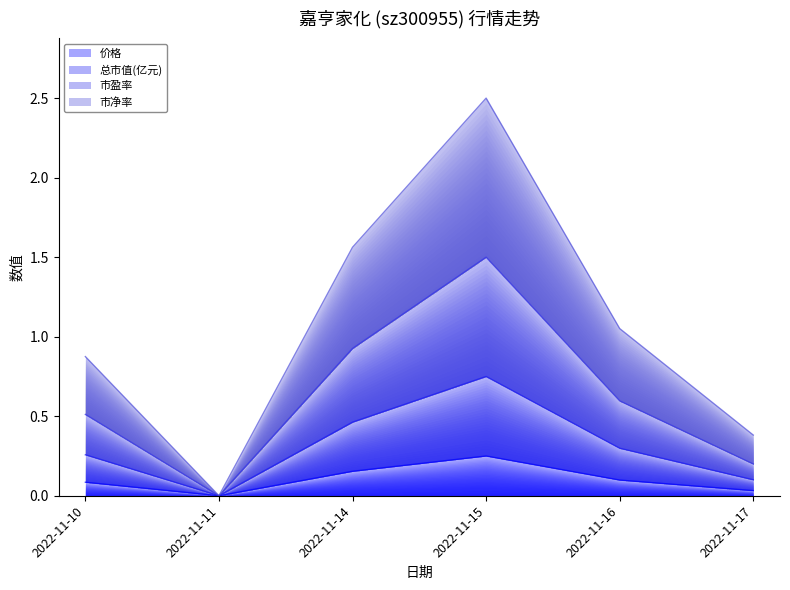

Reading right to left, transcribe all the data shown in this chart.

价格: 0.0	0.1	0.2	0.2	0.0	0.1
总市值(亿元): 0.1	0.3	0.8	0.5	0.0	0.3
市盈率: 0.2	0.6	1.5	0.9	0.0	0.5
市净率: 0.4	1.1	2.5	1.6	0.0	0.9